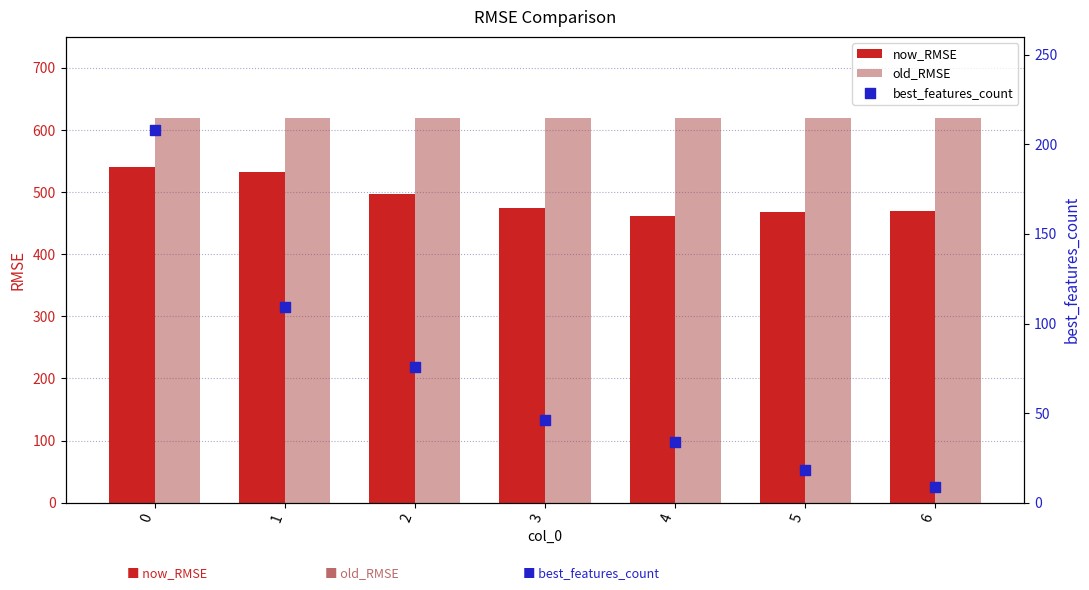

Which series contains the lowest Y value?

best_features_count